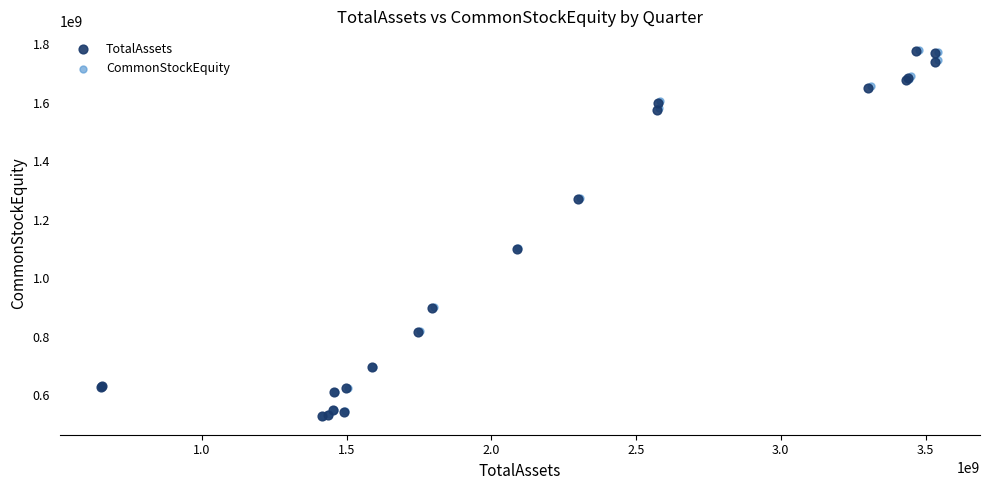

Which series has the widest spread of Y values?

CommonStockEquity